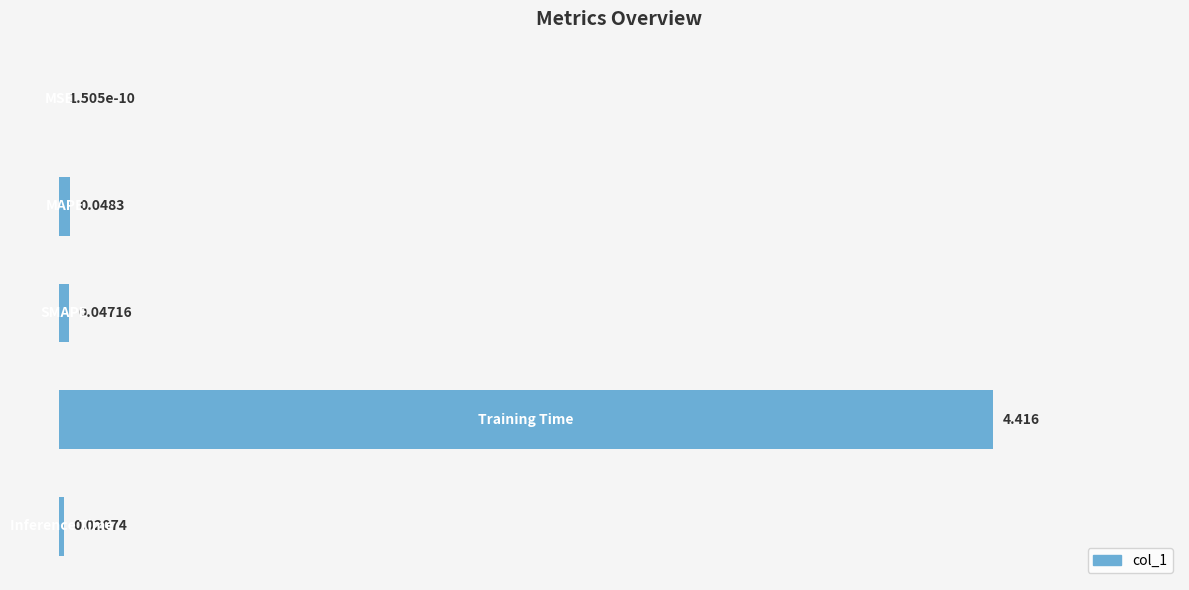

Count the number of categories in the chart.

5